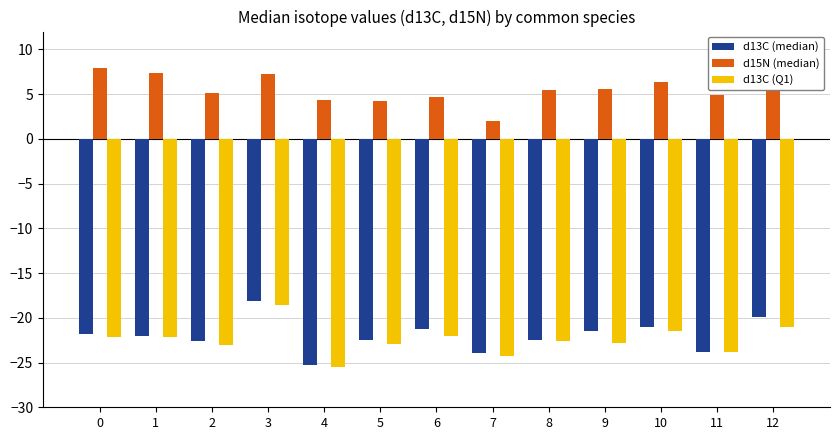

Which series has the widest spread of values?

d13C (median)